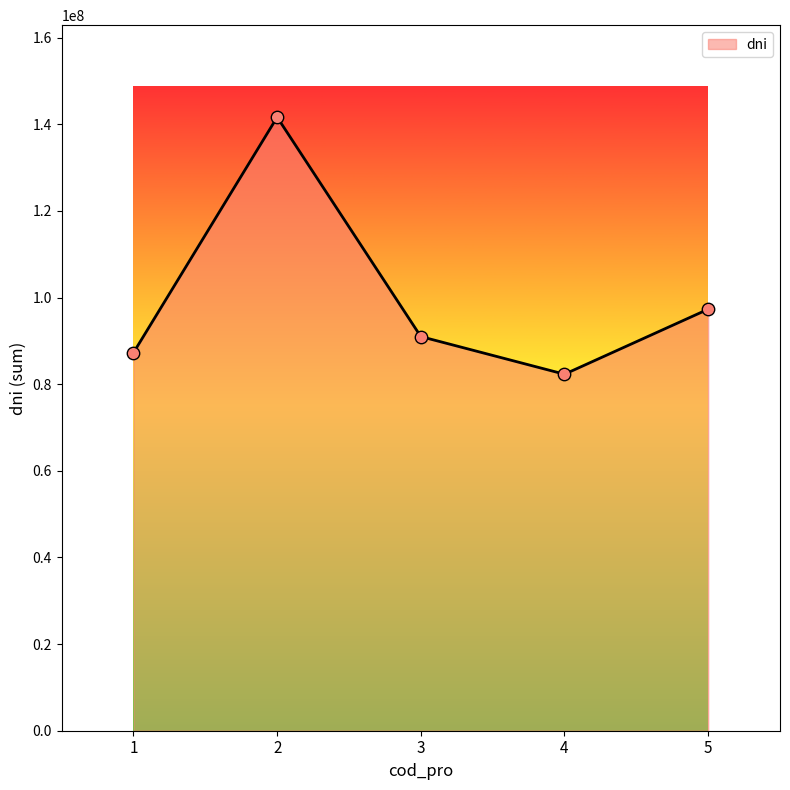

Between 1 and 5, which is larger?

5